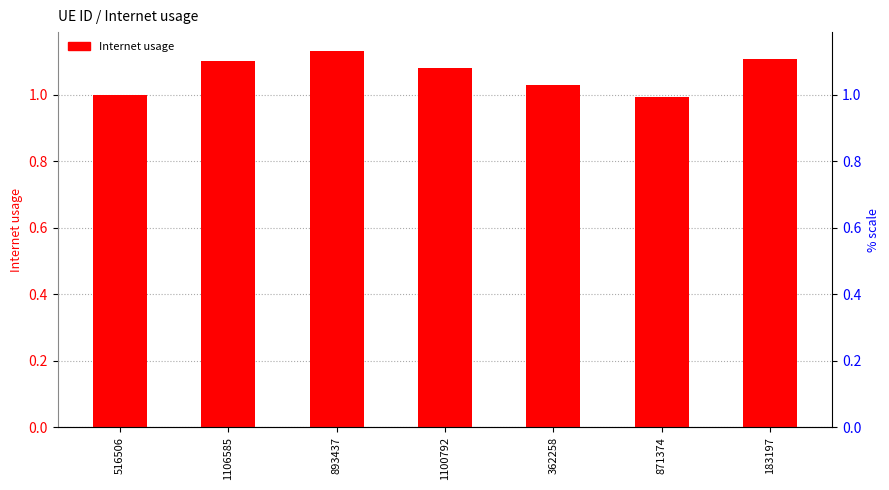

List the labels in order of value, largest first.

893437, 183197, 1106585, 1100792, 362258, 516506, 871374